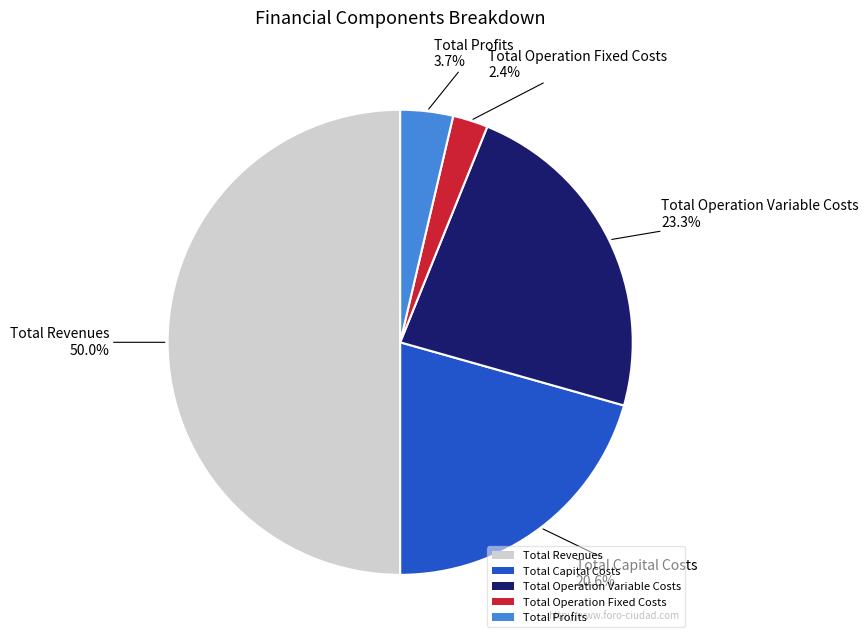

To the nearest percent, what is the average slice percentage?

20%